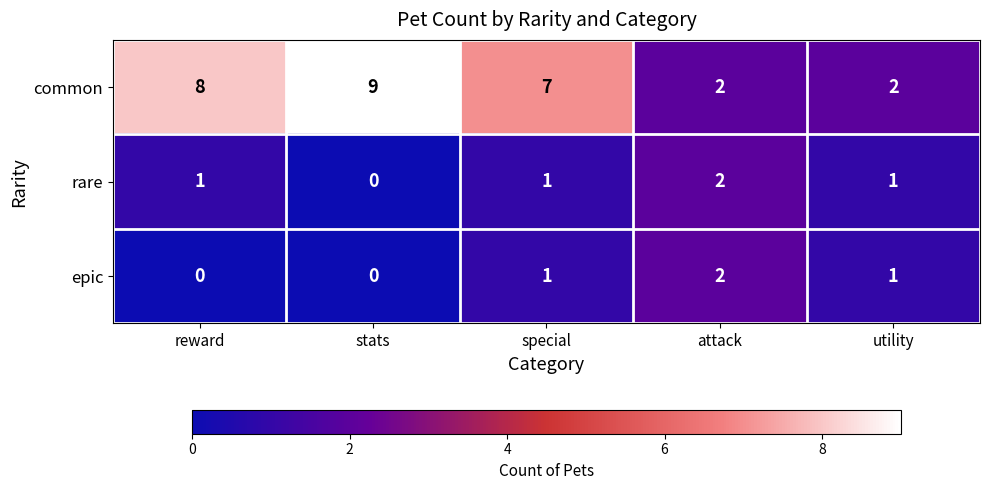

Is it true that common equals 12 at special?

False